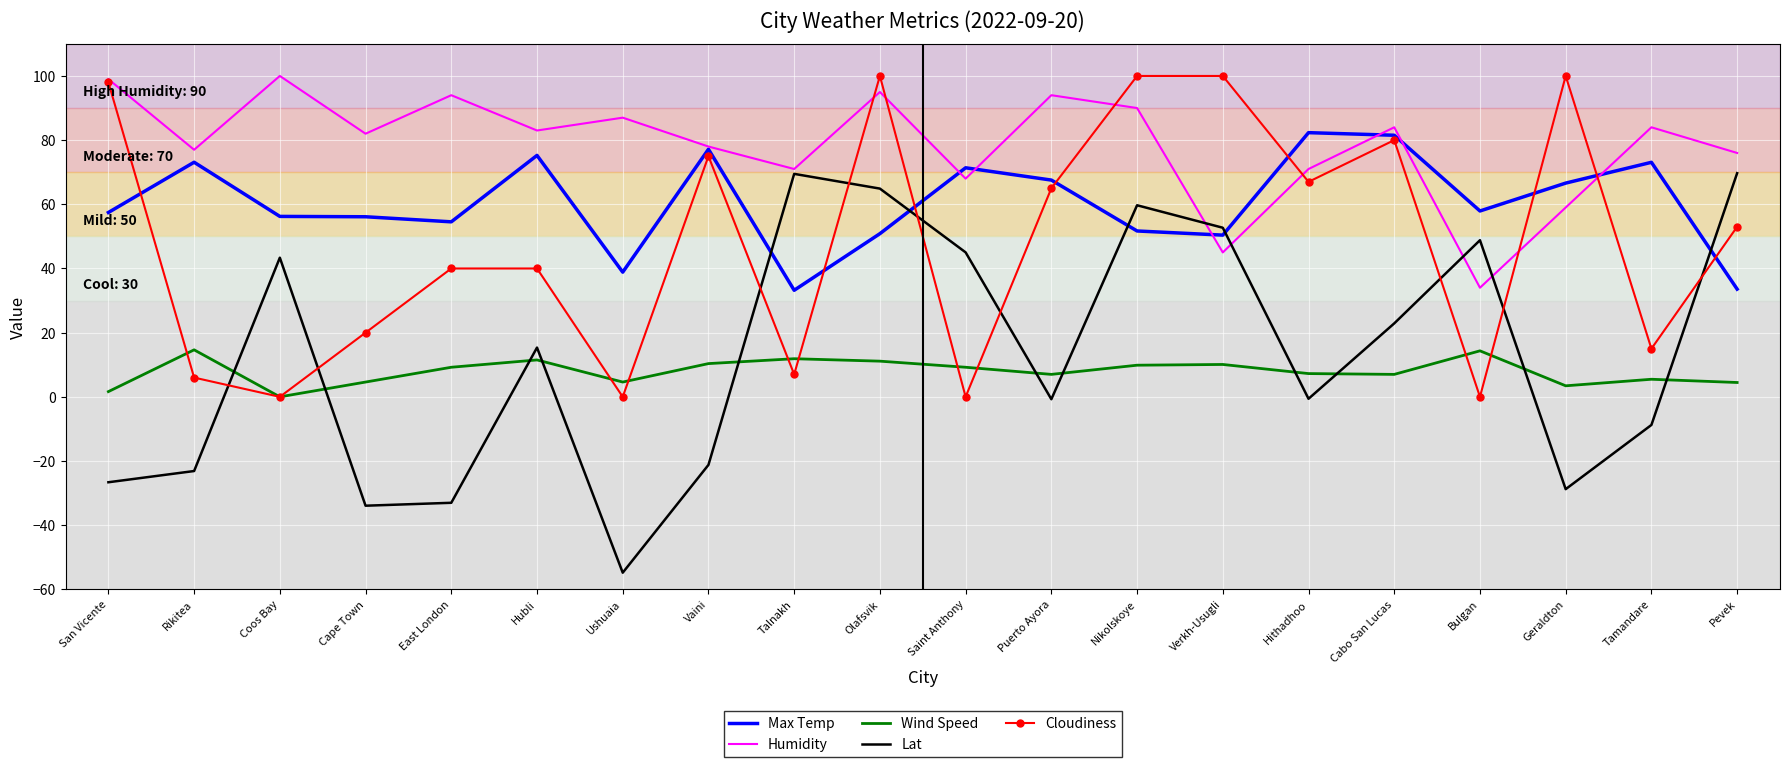

The Humidity series shows 44.7 at Bulgan. True or false?

False